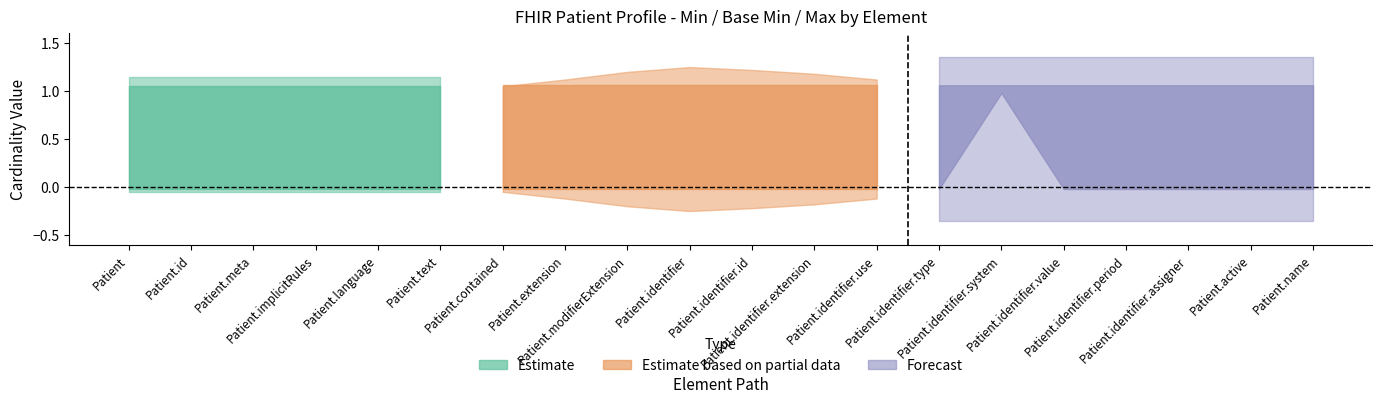

At which category does the chart reach its peak across all series?

Patient.identifier.system